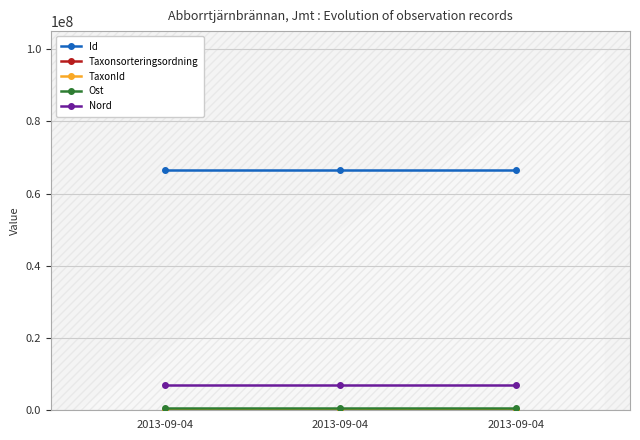

Count the number of categories in the chart.

3